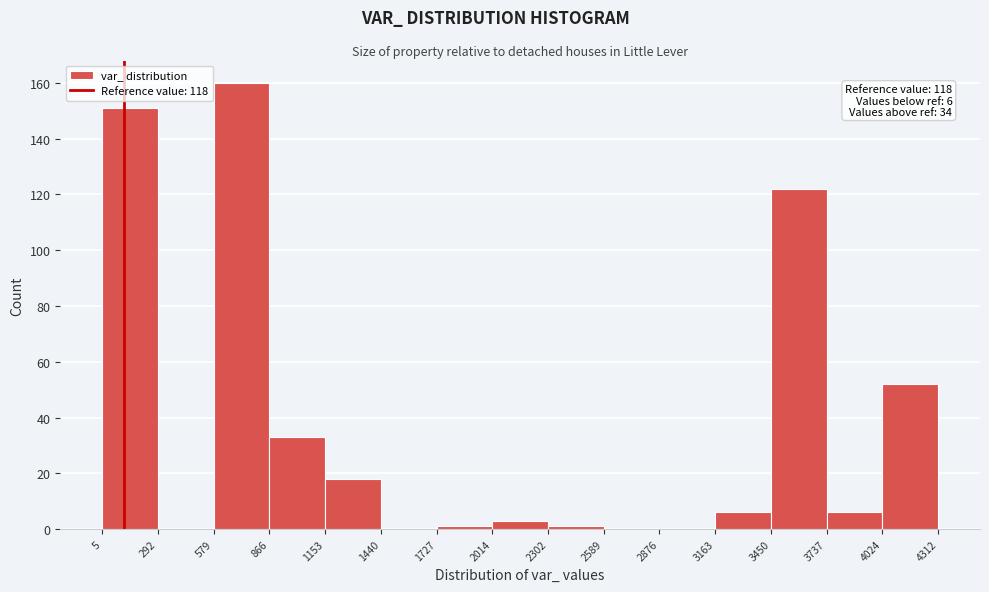

Over which range of the x-axis is the bar tallest?

579 to 866